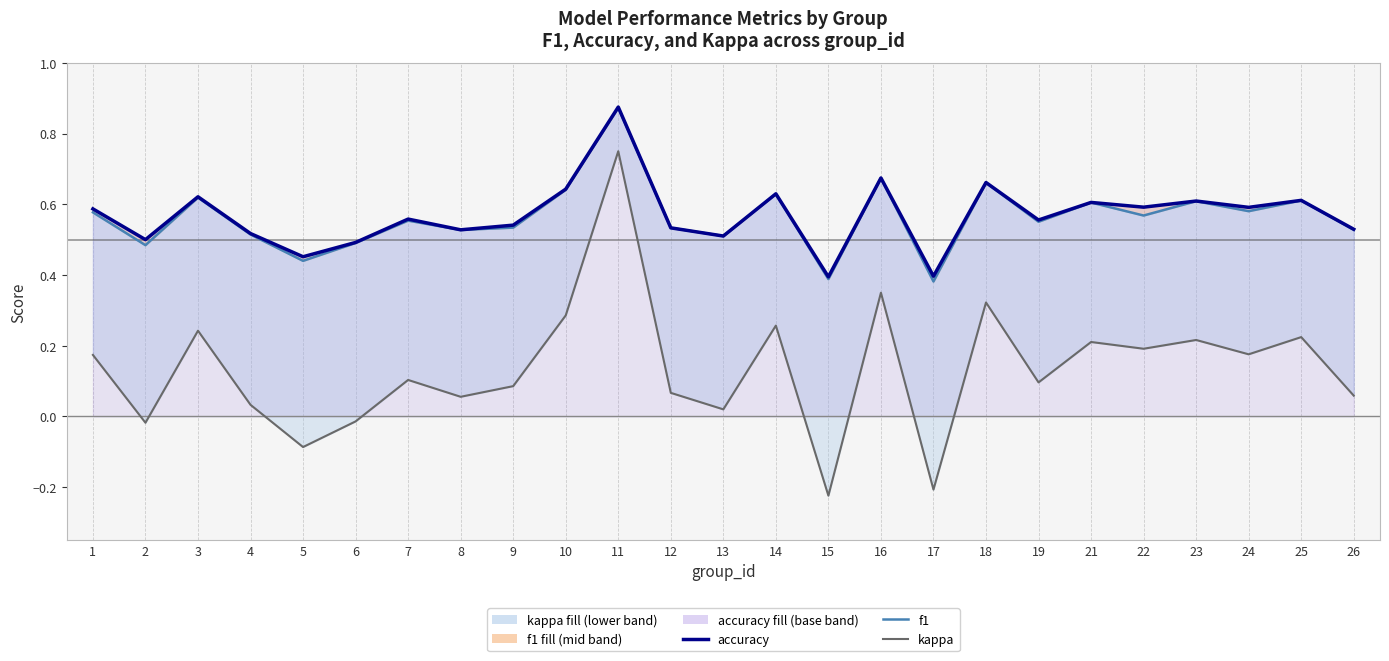

What is the sum of the accuracy values at 19 and 4?

1.1